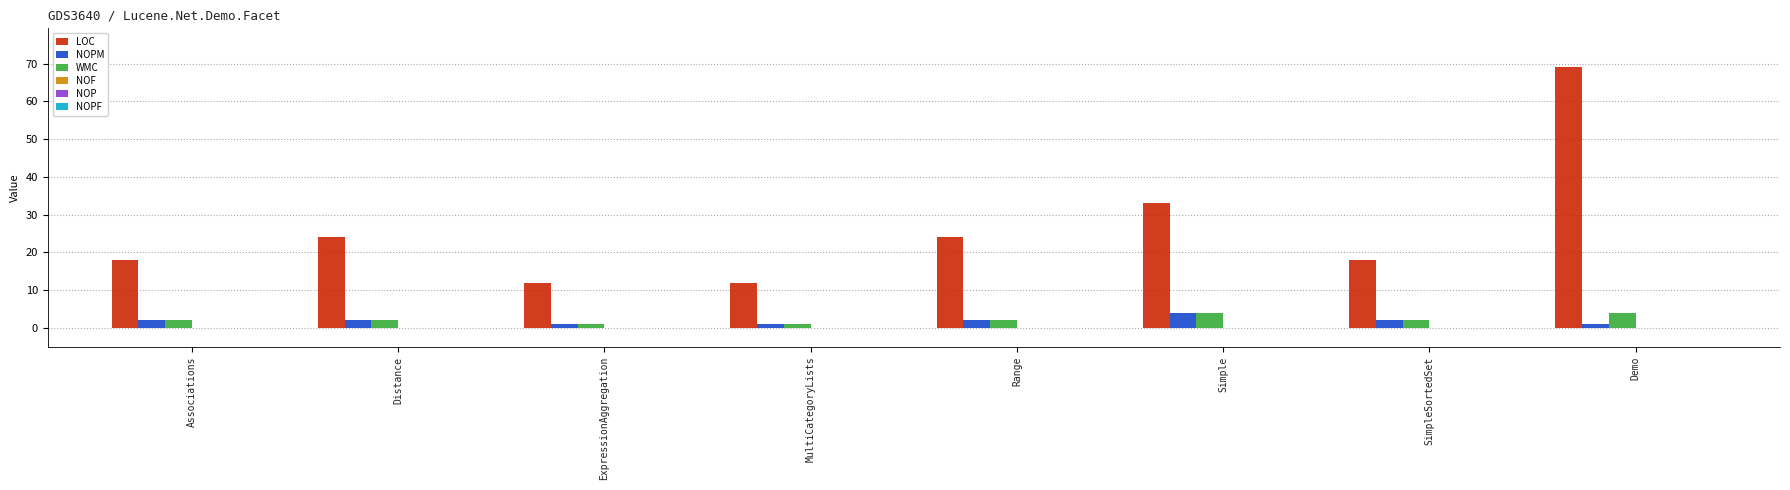

How many data points does each series have?

8